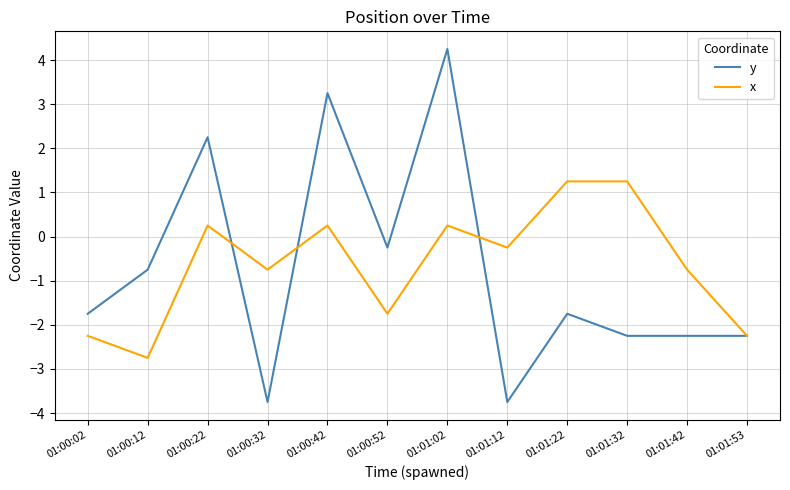

How many categories are shown in the chart?

12